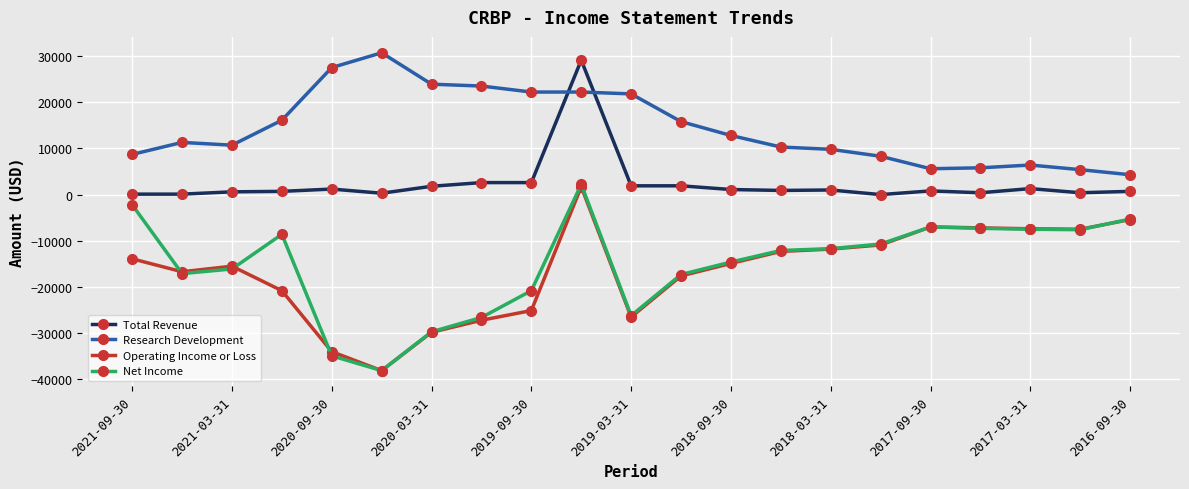

Is this an area chart (filled region under the line)?

No